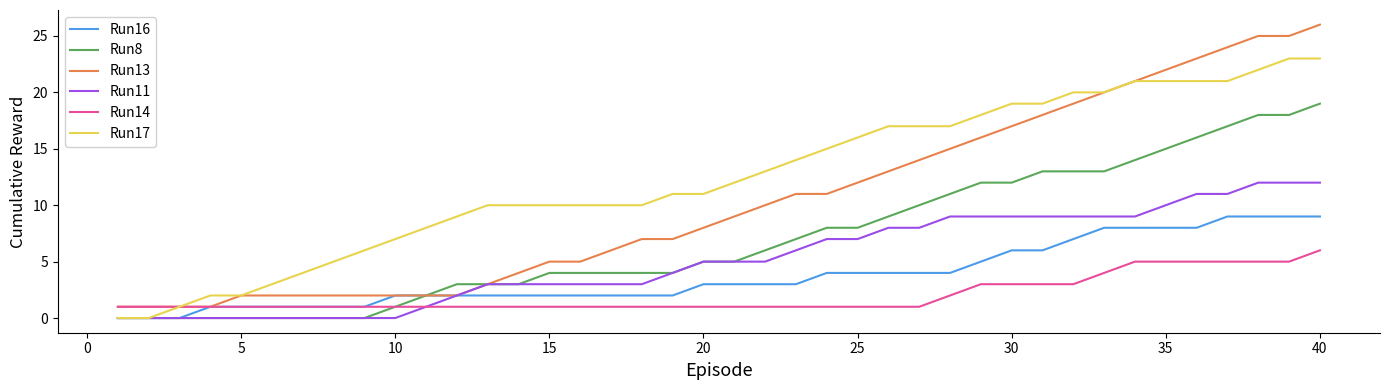

Reading left to right, what are all the values shown in this chart?

Run16: 0	0	0	1	1	1	1	1	1	2	2	2	2	2	2	2	2	2	2	3	3	3	3	4	4	4	4	4	5	6	6	7	8	8	8	8	9	9	9	9
Run8: 0	0	0	0	0	0	0	0	0	1	2	3	3	3	4	4	4	4	4	5	5	6	7	8	8	9	10	11	12	12	13	13	13	14	15	16	17	18	18	19
Run13: 1	1	1	1	2	2	2	2	2	2	2	2	3	4	5	5	6	7	7	8	9	10	11	11	12	13	14	15	16	17	18	19	20	21	22	23	24	25	25	26
Run11: 0	0	0	0	0	0	0	0	0	0	1	2	3	3	3	3	3	3	4	5	5	5	6	7	7	8	8	9	9	9	9	9	9	9	10	11	11	12	12	12
Run14: 1	1	1	1	1	1	1	1	1	1	1	1	1	1	1	1	1	1	1	1	1	1	1	1	1	1	1	2	3	3	3	3	4	5	5	5	5	5	5	6
Run17: 0	0	1	2	2	3	4	5	6	7	8	9	10	10	10	10	10	10	11	11	12	13	14	15	16	17	17	17	18	19	19	20	20	21	21	21	21	22	23	23